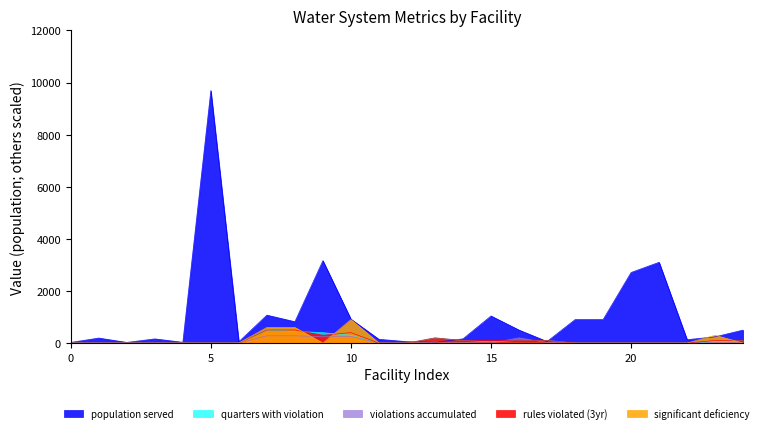

Reading left to right, extract all data points from this chart.

PopulationServedCount: 25	192	25	160	30	9694	53	1072	820	3164	920	145	54	30	162	1040	500	60	900	900	2709	3101	130	240	500
QtrsWithVio: 0	0	0	0	0	0	0	500	450	400	300	0	0	200	100	50	100	100	0	0	0	0	0	50	100
Viopaccr: 0	0	0	0	0	0	0	280	280	240	260	0	0	40	20	0	200	20	0	0	0	0	0	20	20
RulesVio3yr: 0	0	0	0	0	0	0	500	500	300	400	0	0	200	100	100	100	100	0	0	0	0	0	100	100
SignificantDeficiencyCount: 0	0	0	0	0	0	0	600	600	0	900	0	0	0	0	0	0	0	0	0	0	0	0	300	0